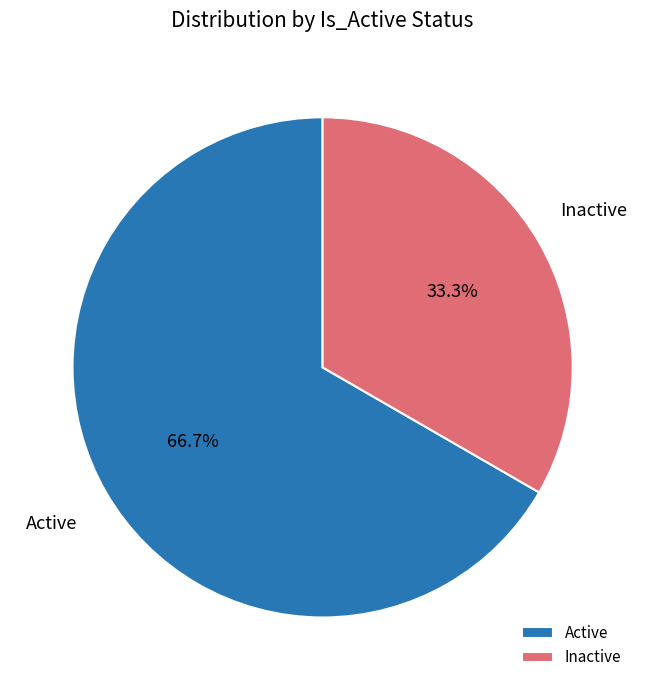

What is the largest slice in the pie chart?

Active